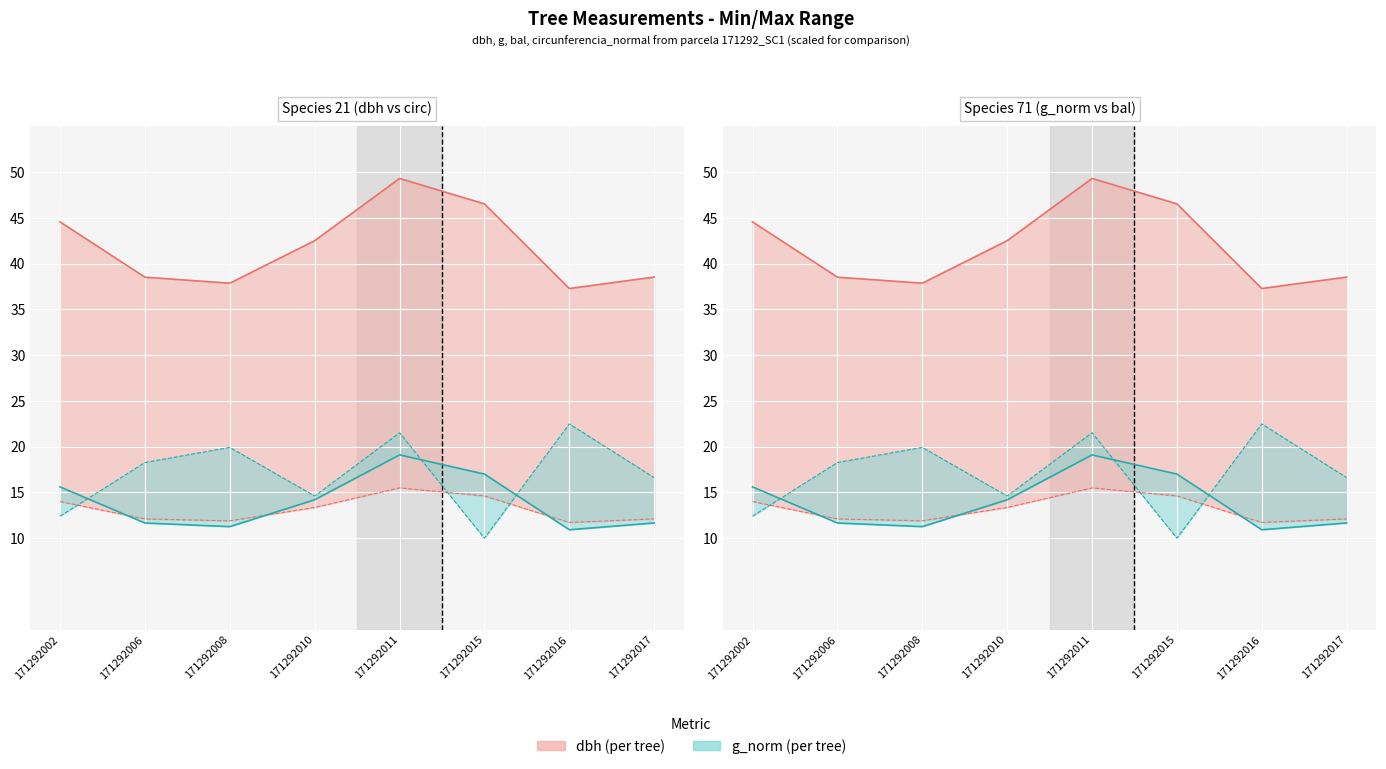

Reading right to left, what are all the values shown in this chart?

dbh line: 38.5	37.3	46.5	49.3	42.5	37.9	38.5	44.6
g_norm line: 11.7	10.9	17.0	19.1	14.2	11.3	11.7	15.6